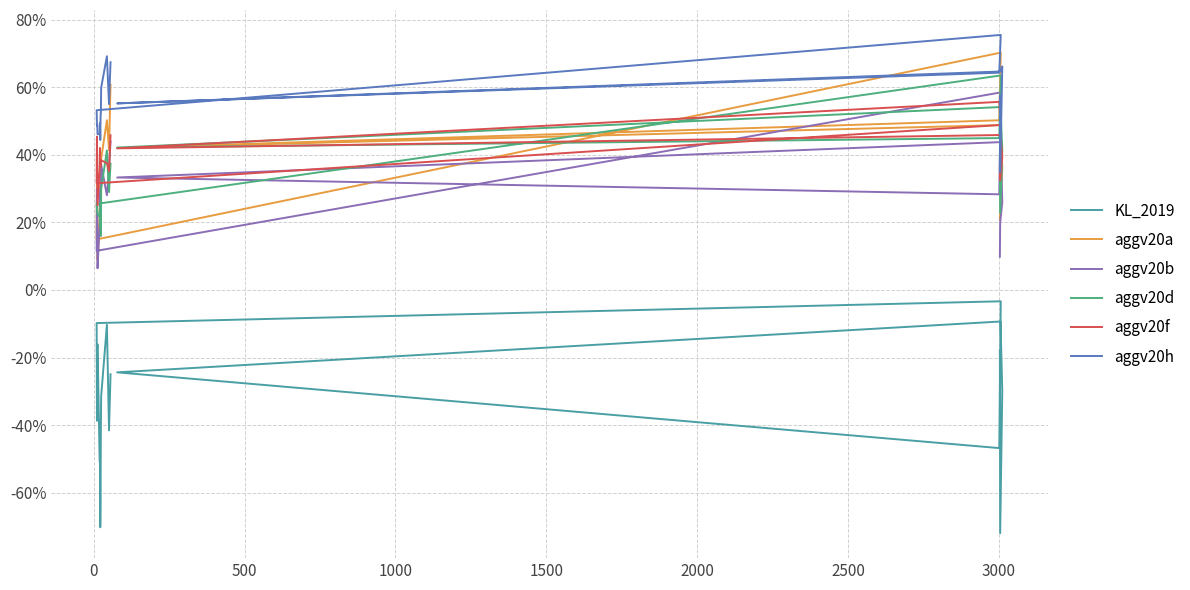

How many interior local peaks does the aggv20a series have?

6